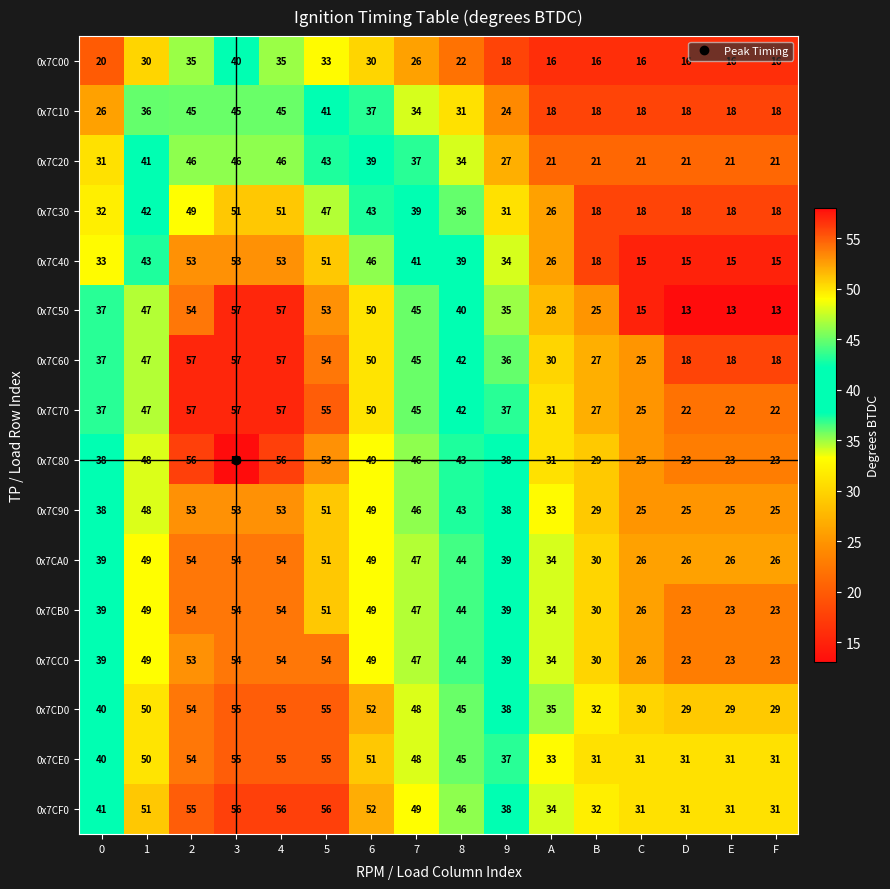

What is the maximum value shown in the chart?

58